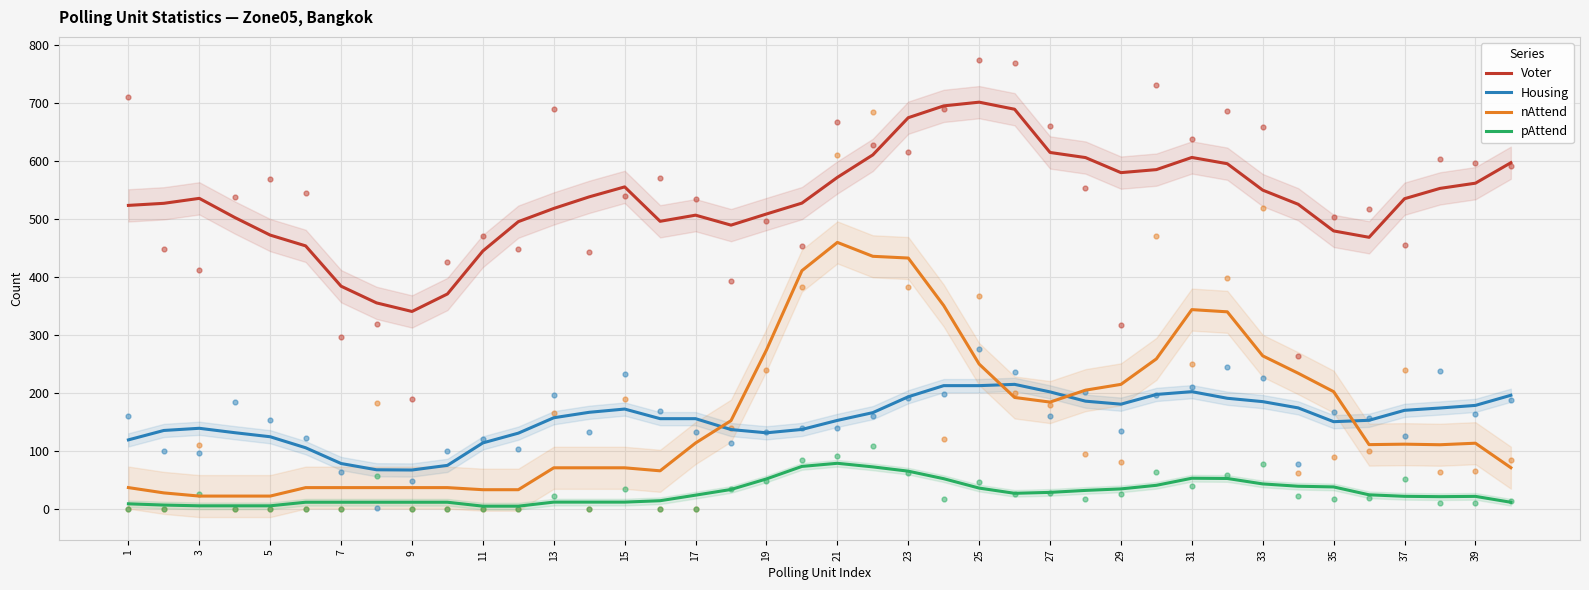

What are all the series names shown in the legend?

Voter, Housing, nAttend, pAttend